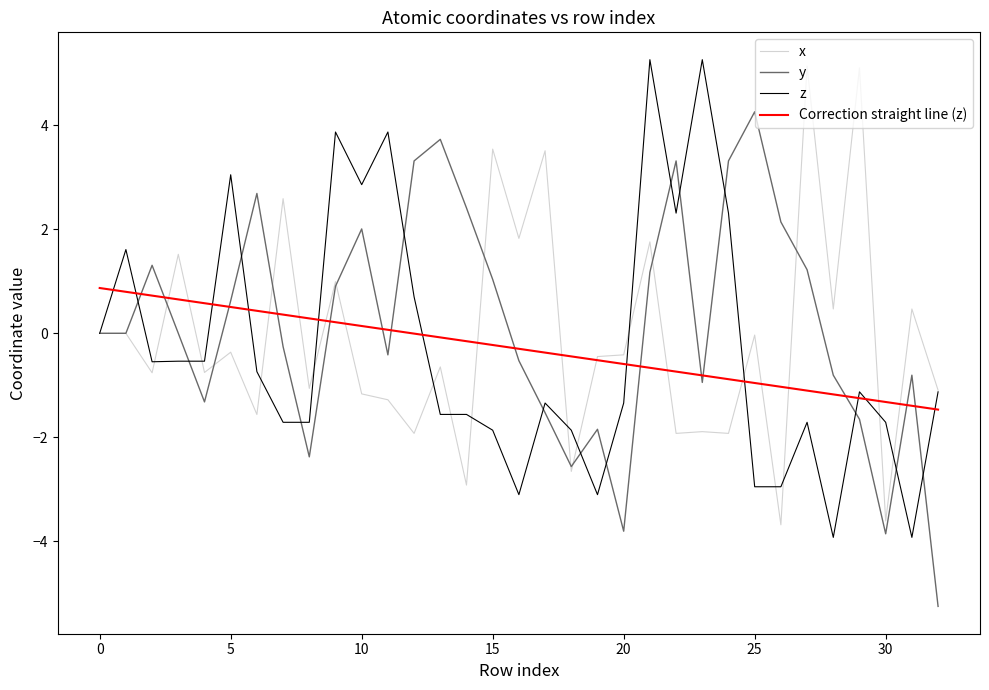

After their last crossing, which series has the higher values: Correction straight line (z) or z?

z